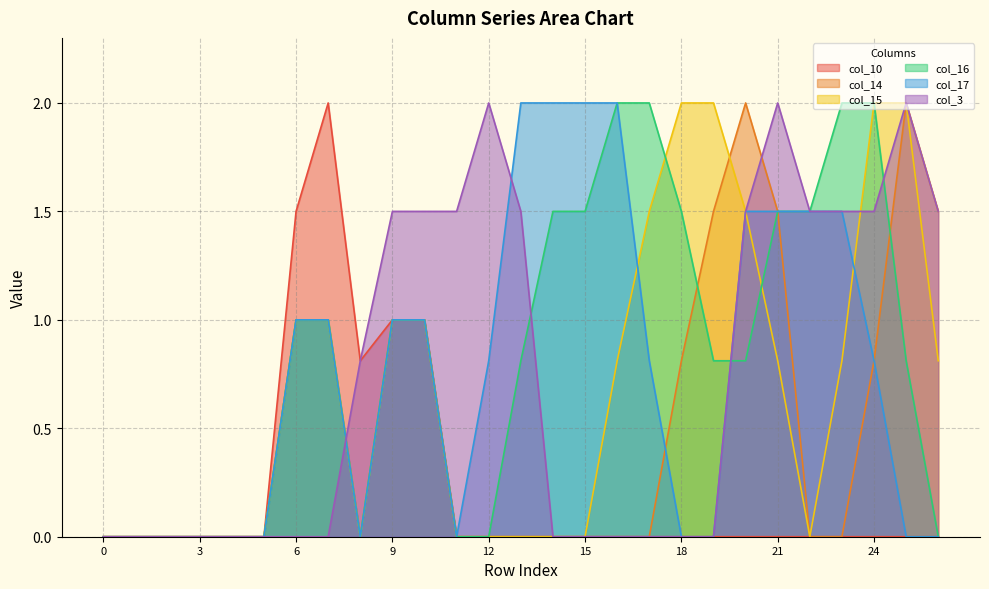

True or false: col_15 and col_17 cross at least once.

True